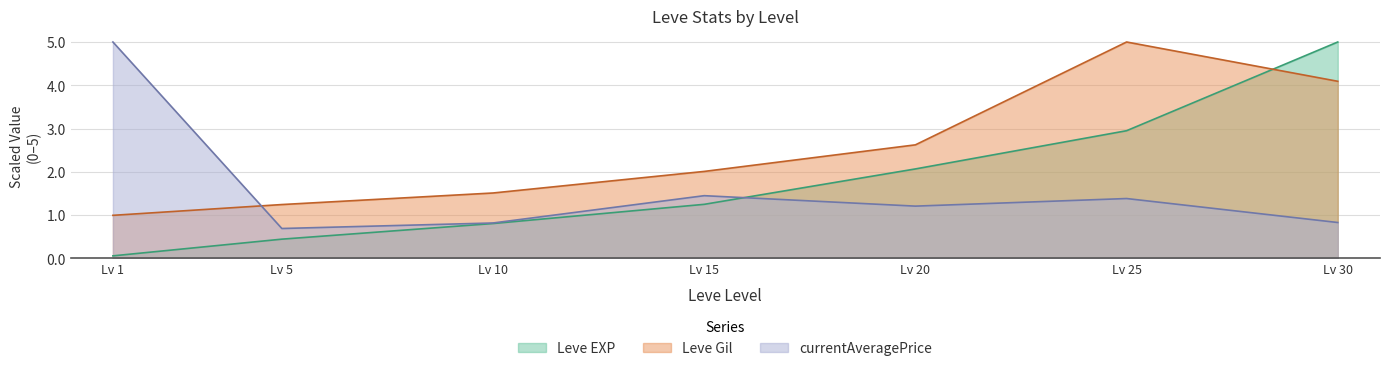

Reading left to right, transcribe all the data shown in this chart.

Leve EXP: Lv 1=0.1	Lv 5=0.4	Lv 10=0.8	Lv 15=1.3	Lv 20=2.1	Lv 25=3.0	Lv 30=5.0
Leve Gil: Lv 1=1.0	Lv 5=1.2	Lv 10=1.5	Lv 15=2.0	Lv 20=2.6	Lv 25=5.0	Lv 30=4.1
currentAveragePrice: Lv 1=5.0	Lv 5=0.7	Lv 10=0.8	Lv 15=1.5	Lv 20=1.2	Lv 25=1.4	Lv 30=0.8